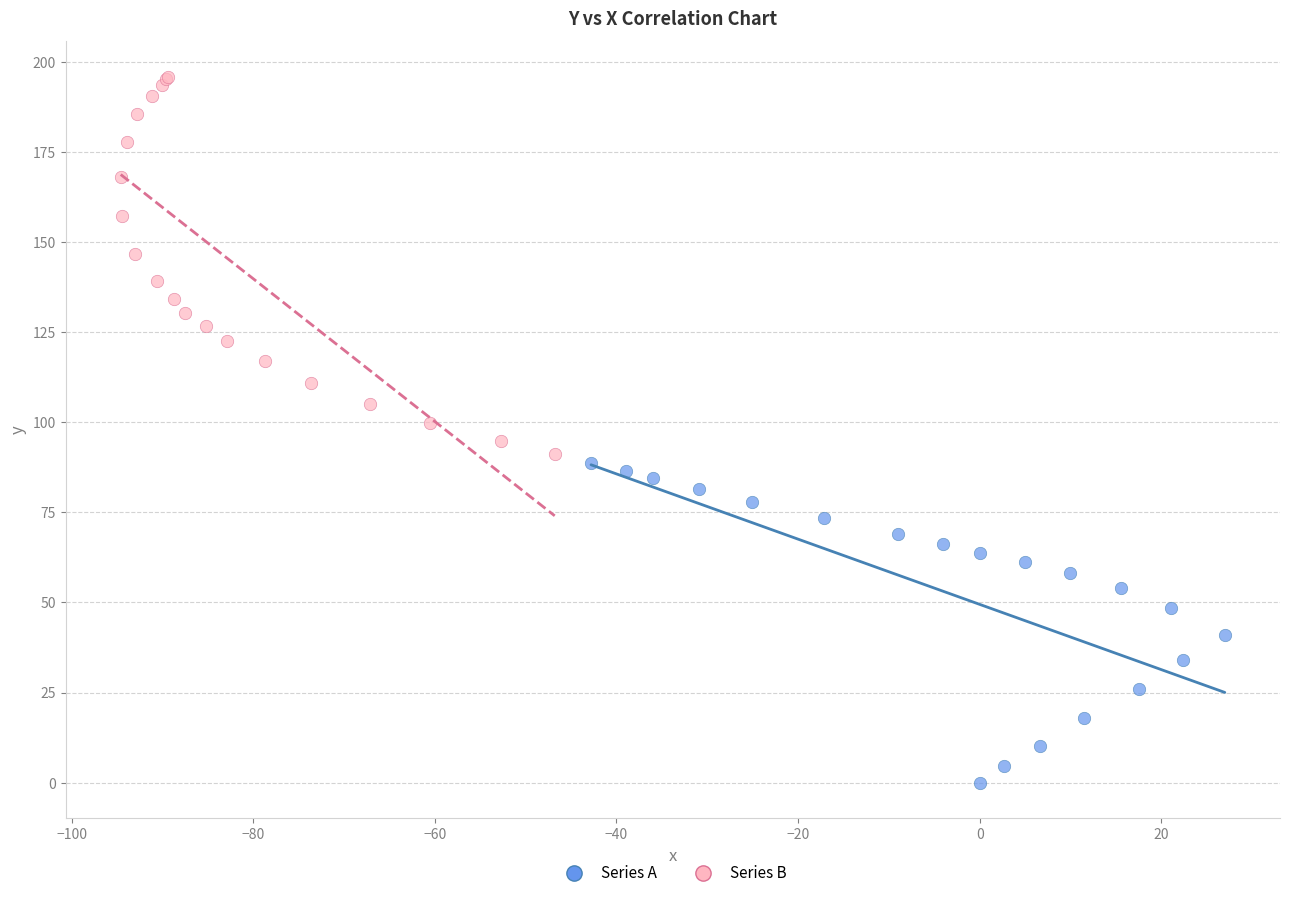

Which series has the largest Y range (max minus min)?

Series B